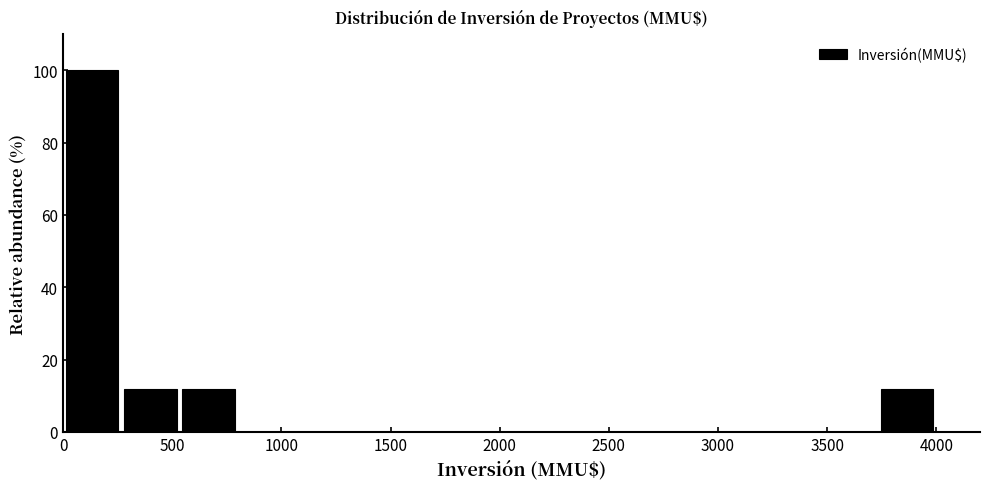

How tall is the bar that spans 250 to 550 on the x-axis? Neither the bar edges nor the heights are printed on the chart, so give them approximately, as read against the axes.

12